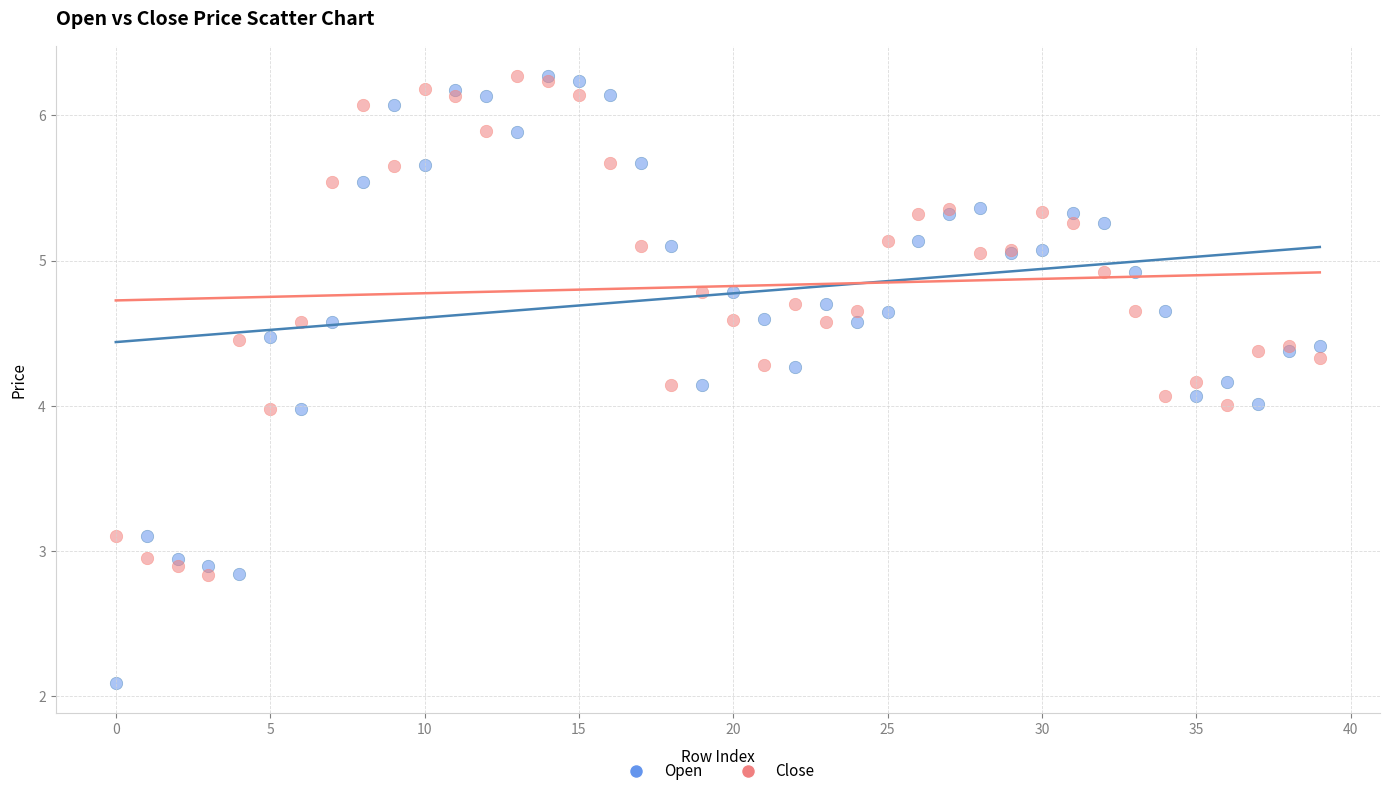

What are all the series names shown in the legend?

Open, Close